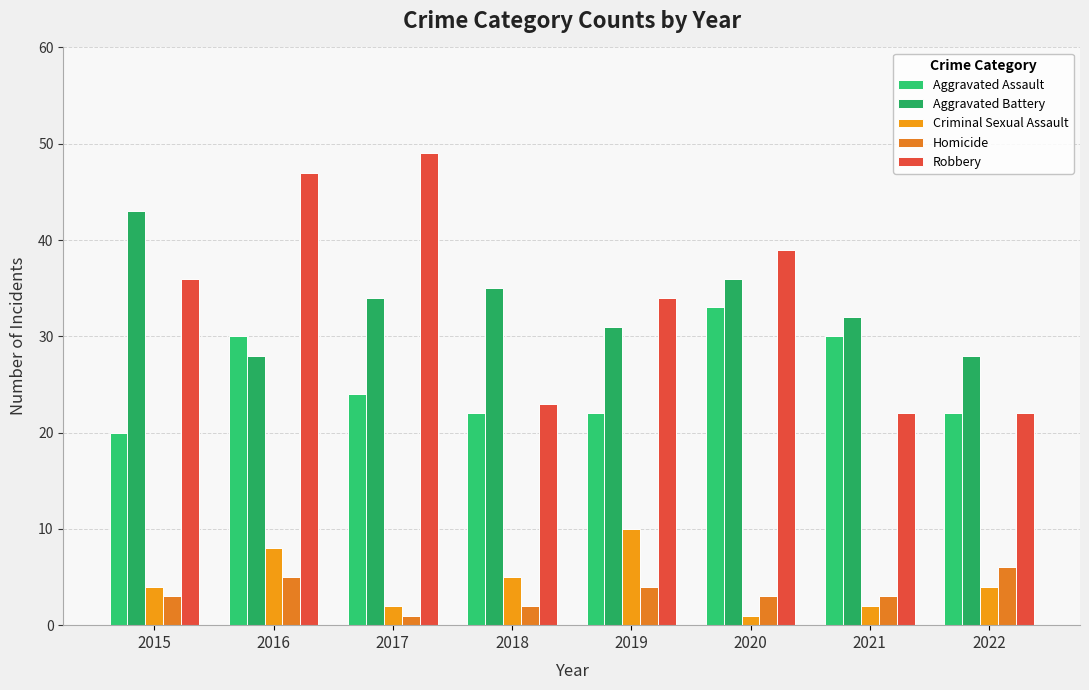

Reading right to left, extract all data points from this chart.

Aggravated Assault: 22	30	33	22	22	24	30	20
Aggravated Battery: 28	32	36	31	35	34	28	43
Criminal Sexual Assault: 4	2	1	10	5	2	8	4
Homicide: 6	3	3	4	2	1	5	3
Robbery: 22	22	39	34	23	49	47	36